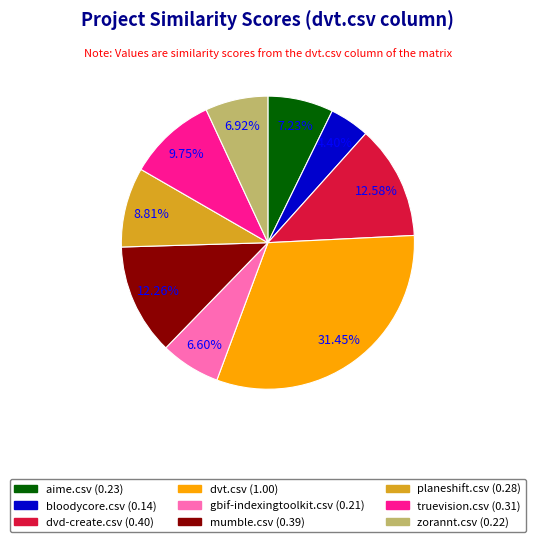

To the nearest percent, what is the average slice percentage?

11%